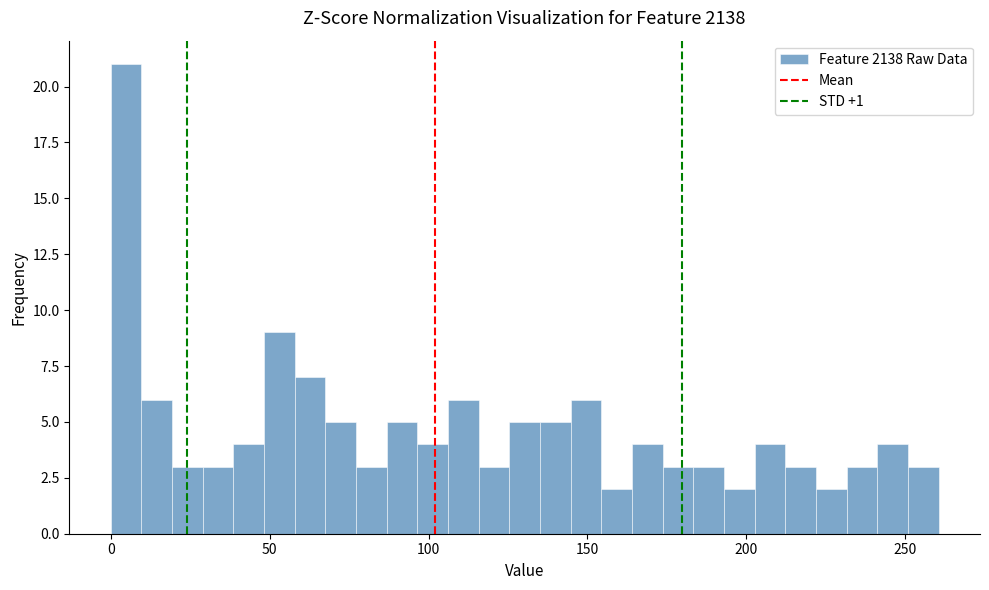

Around what value on the x-axis is the tallest bar? Give the approximate position of its centre, as read against the axis.

5